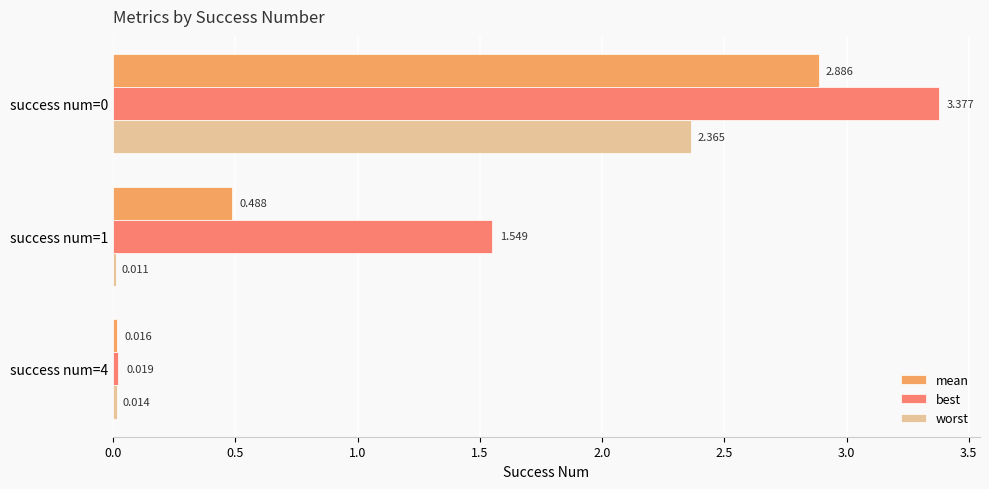

Which series changed the most between success num=1 and success num=4?

best